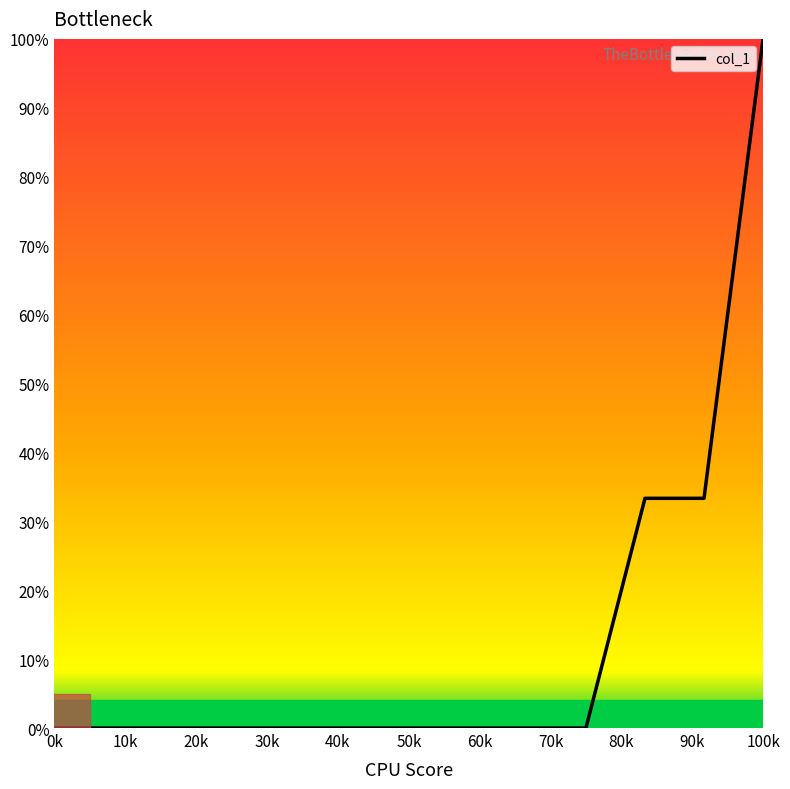

What is the difference between the maximum and minimum values?

100.0